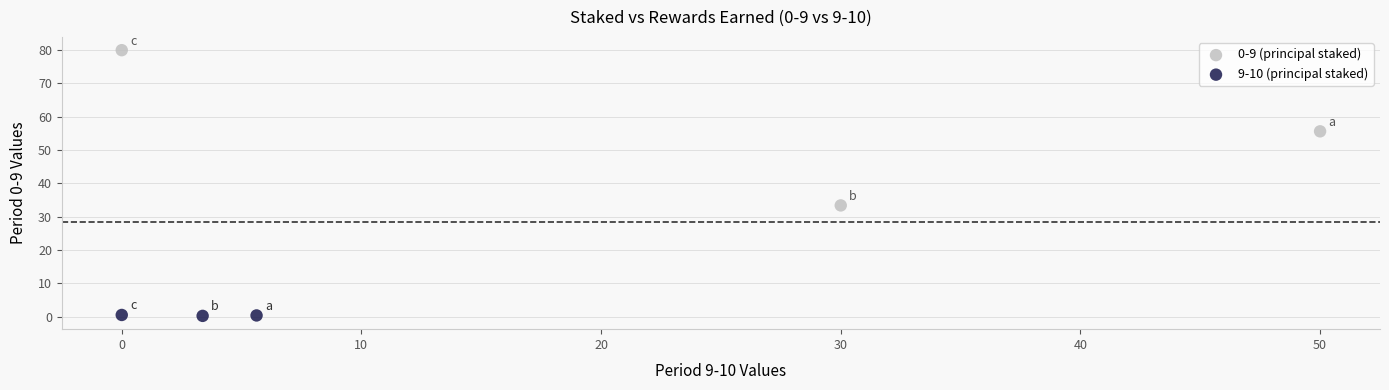

Which series has the largest Y range (max minus min)?

0-9 (principal staked)